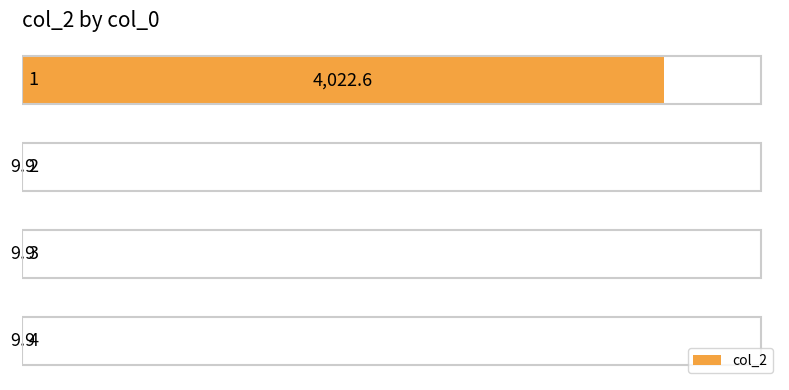

What is the maximum value shown in the chart?

4022.6